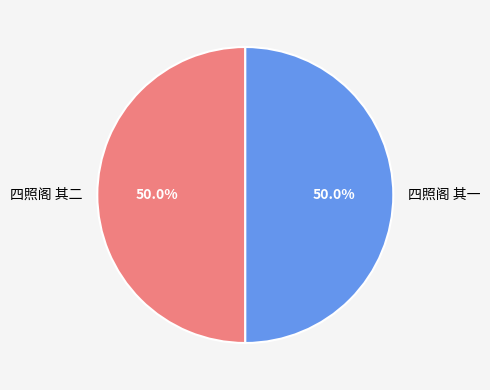

What portion of the pie excludes 四照阁 其二?

50.0%